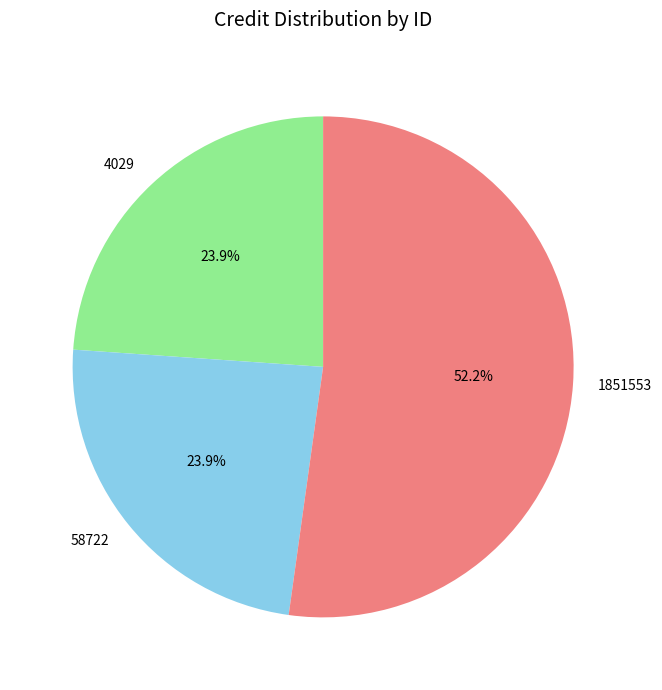

How much of the chart is everything except 1851553?

47.8%